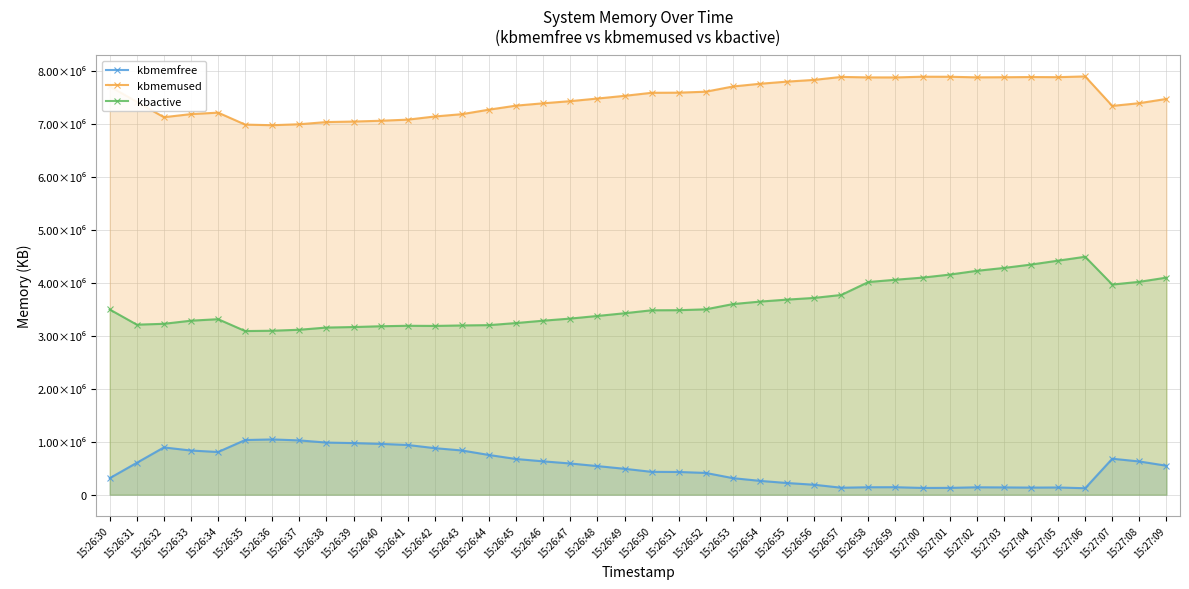

Rank the series by their average value, from lowest to highest.

kbmemfree, kbactive, kbmemused